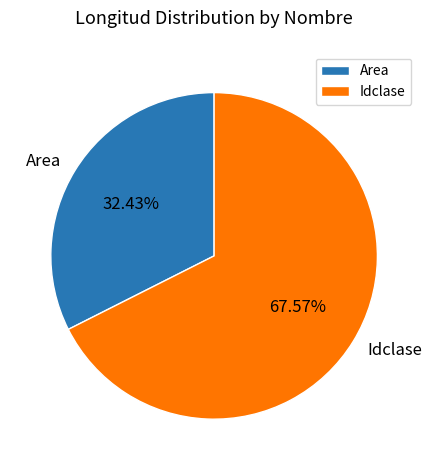

Rank the categories by value from highest to lowest.

Idclase, Area